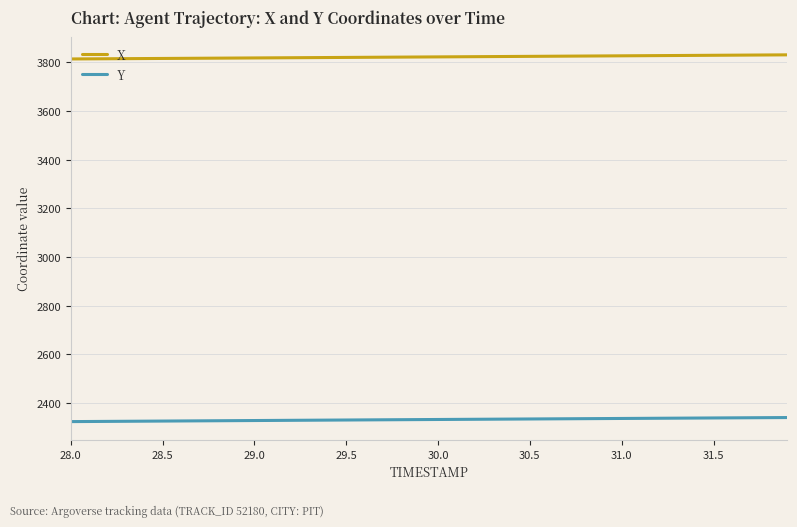

True or false: Y and X cross at least once.

False